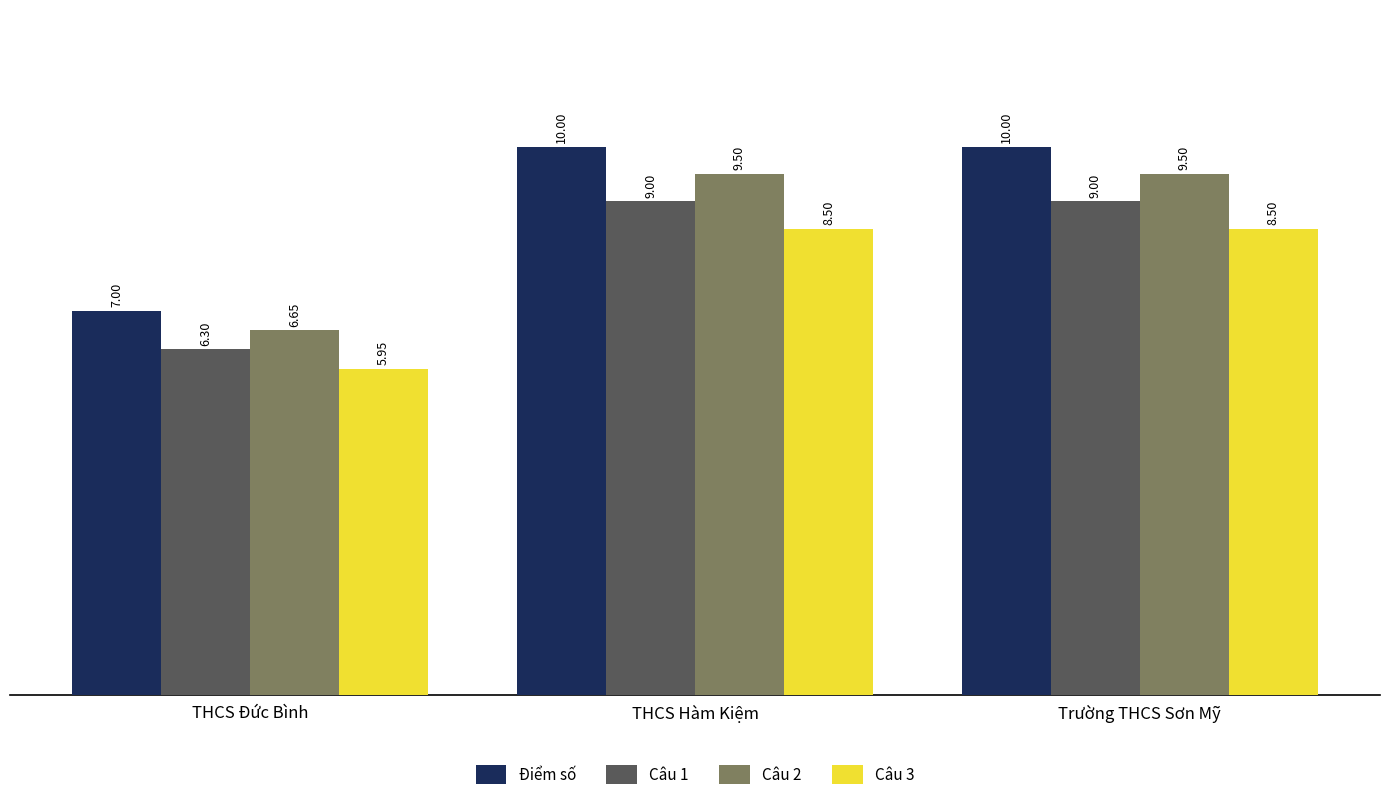

What is the difference between the second highest and minimum values in the Câu 1 series?

2.7